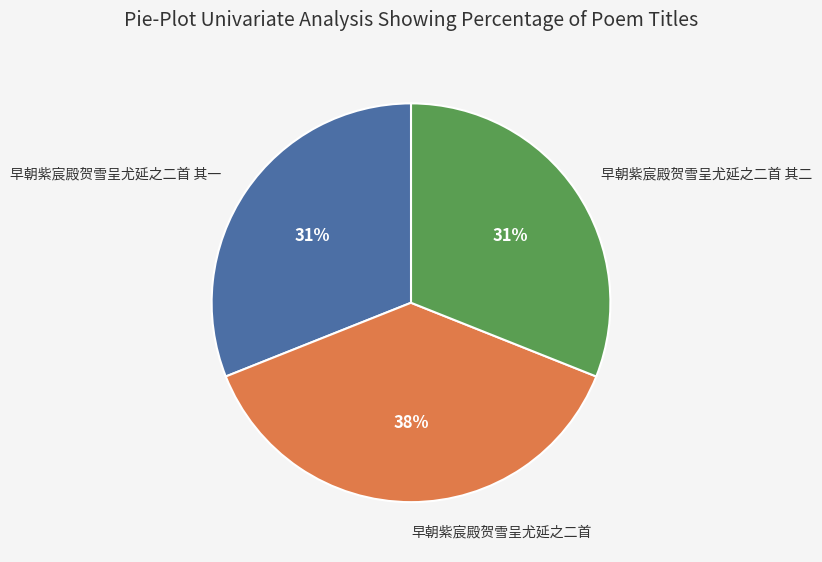

To the nearest percent, what is the average slice percentage?

33%